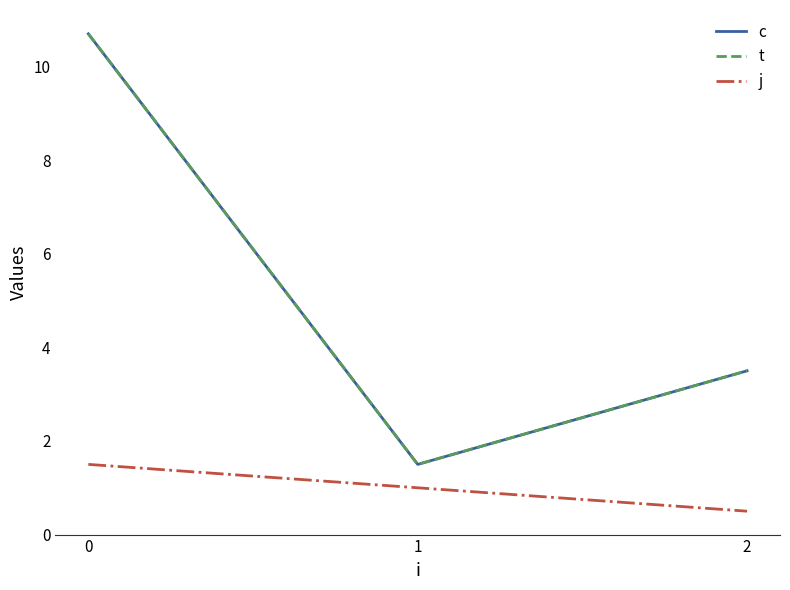

Does the chart display data point markers on the line(s)?

No